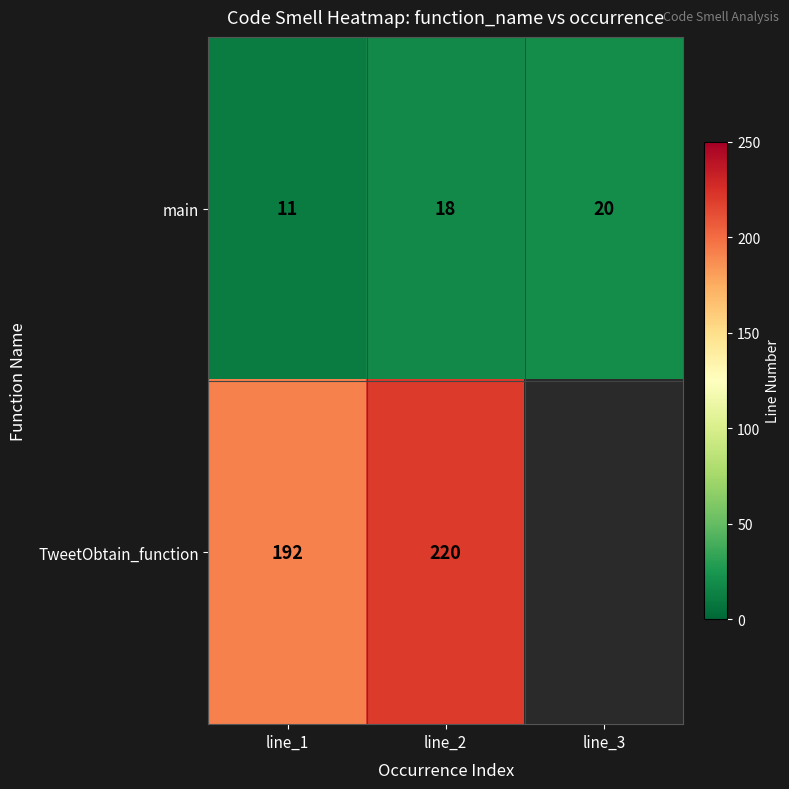

What is the difference between the TweetObtain_function values at line_1 and line_2?

28